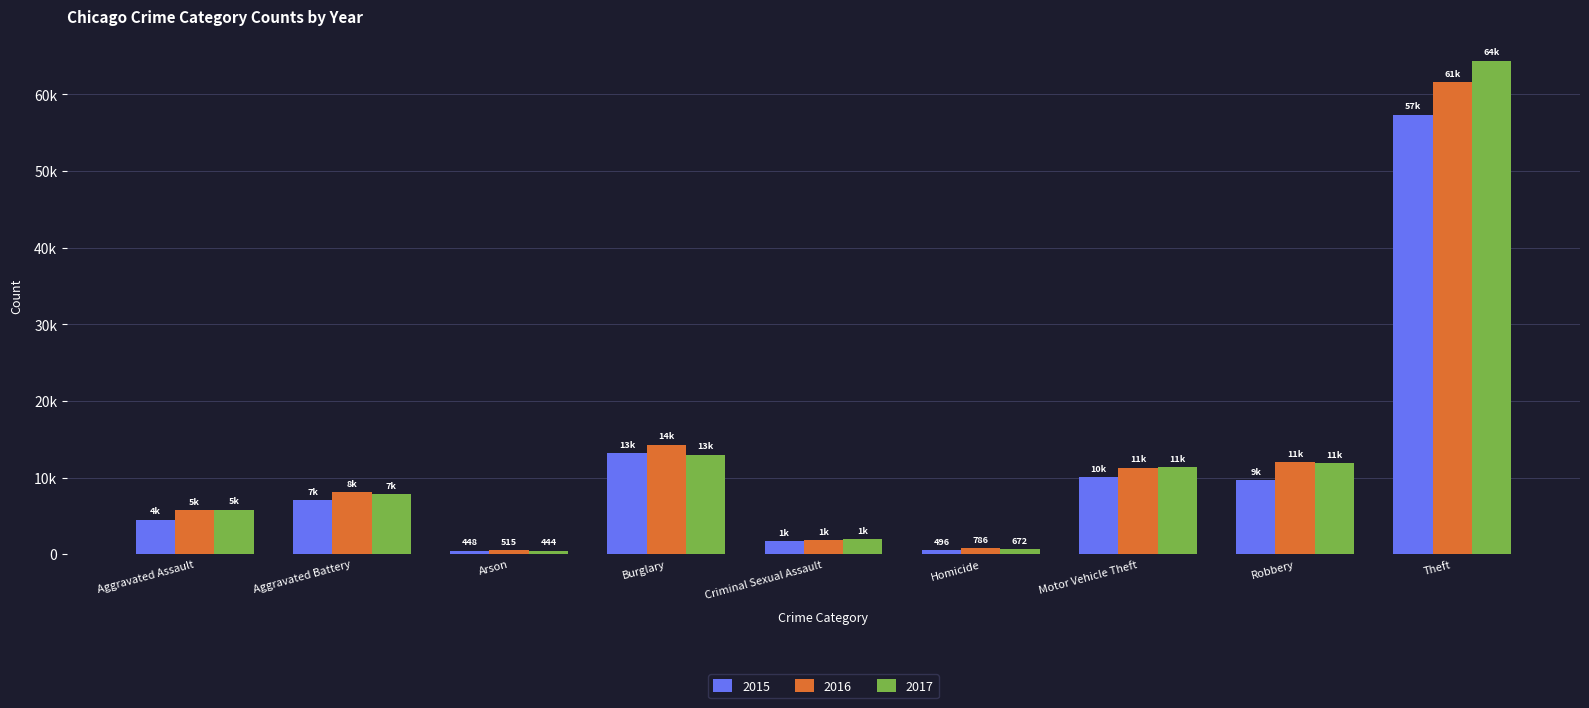

What is the maximum value for 2017?

64386